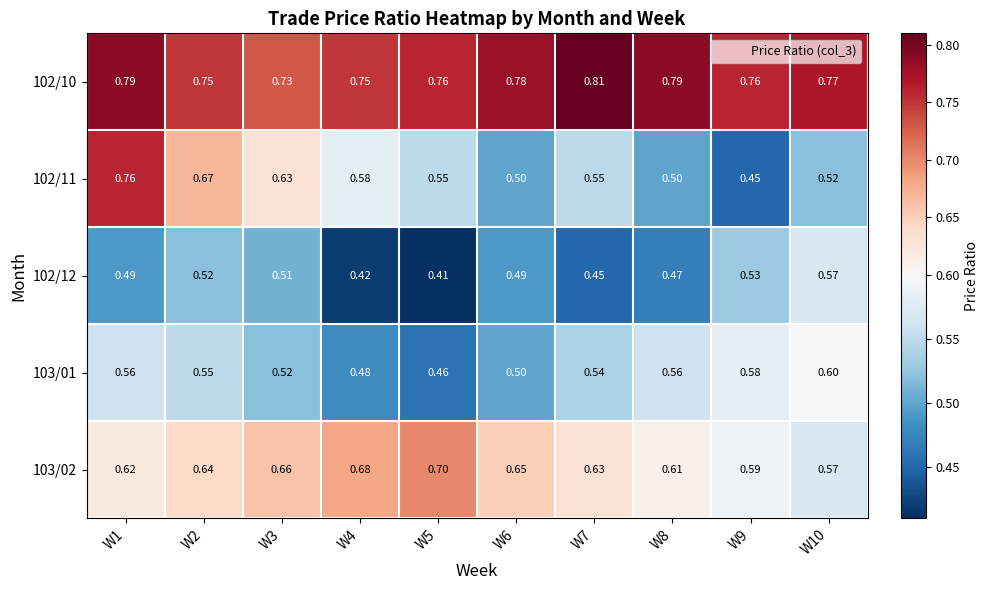

At how many categories does at least one series exceed 0?

10